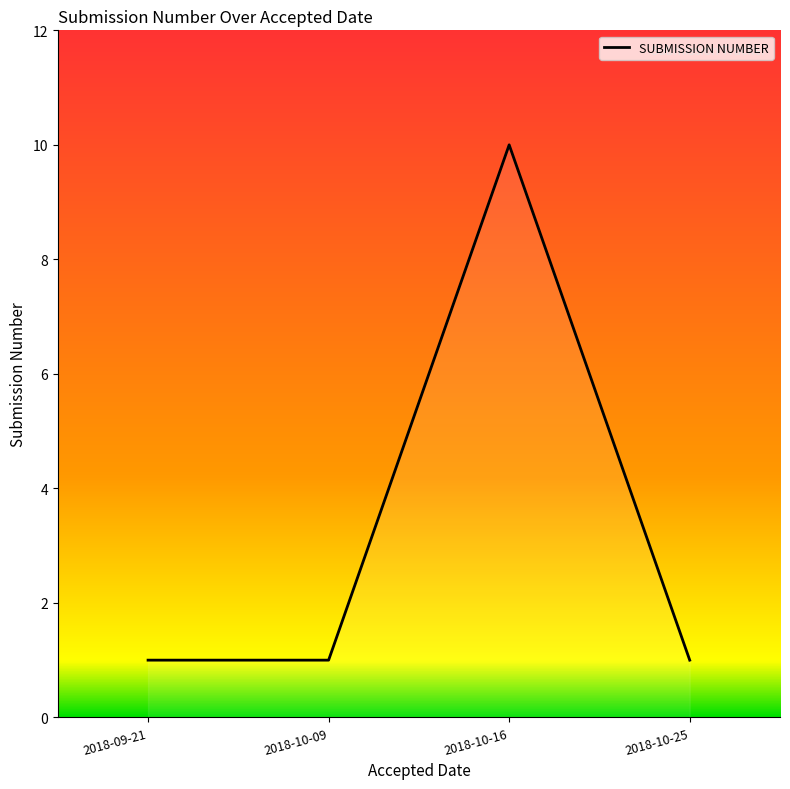

Is this an area chart (filled region under the line)?

No